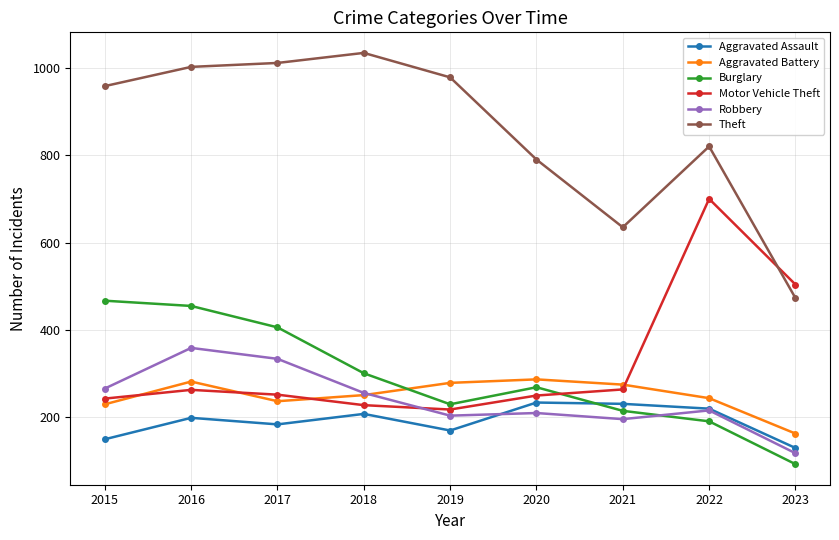

True or false: Motor Vehicle Theft and Aggravated Assault intersect in this chart.

False